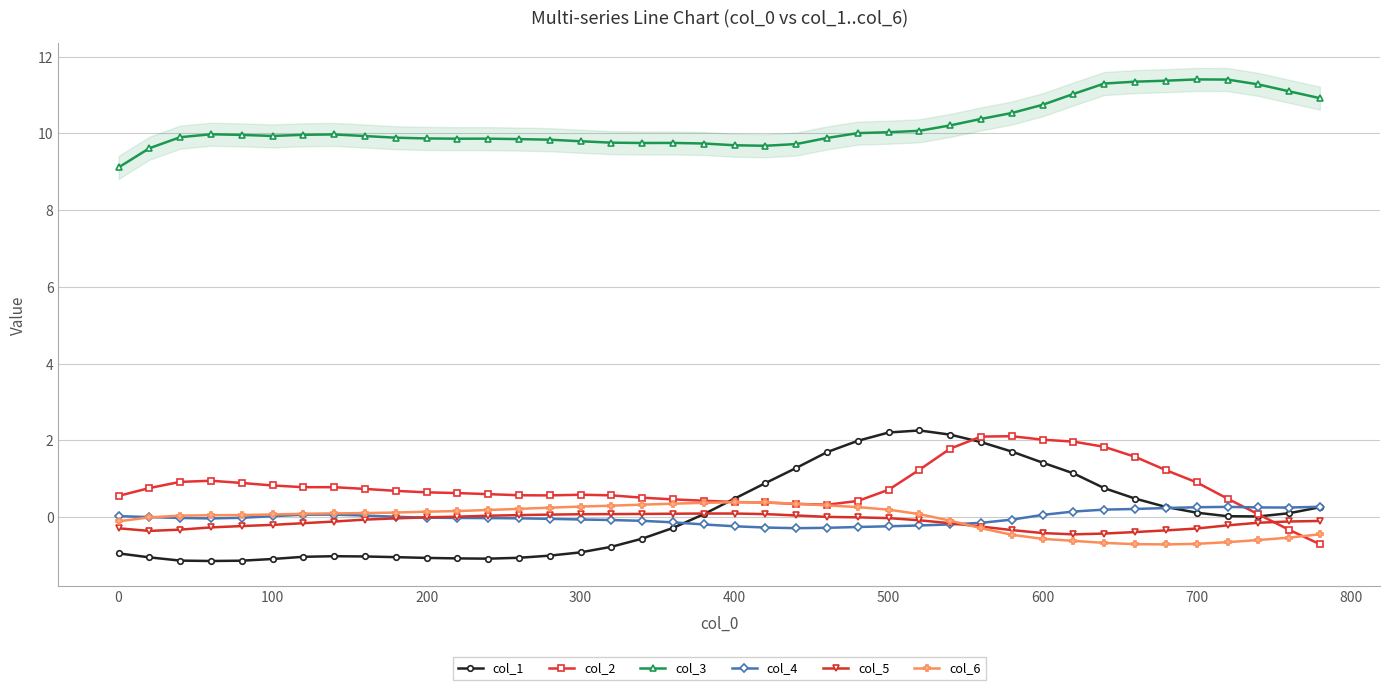

In col_3, how many points are lower than both neighbors (excluding endpoints)?

4